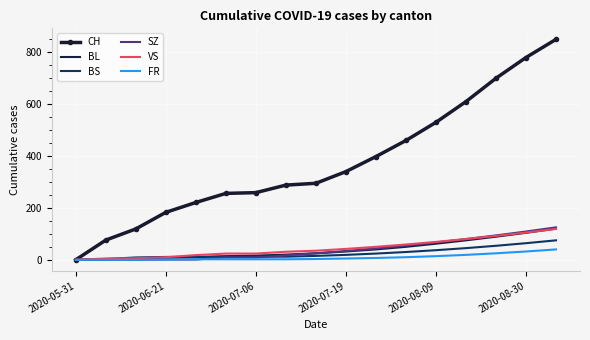

What is the average value of the BL series?

40